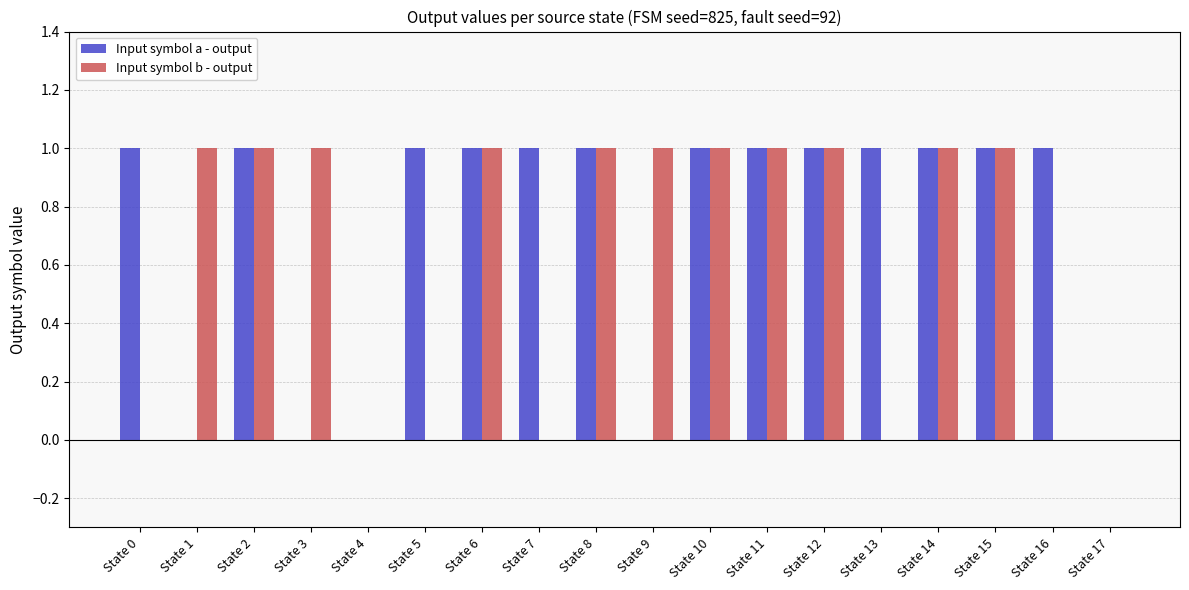

Which series has the largest total across all categories?

Input symbol a - output